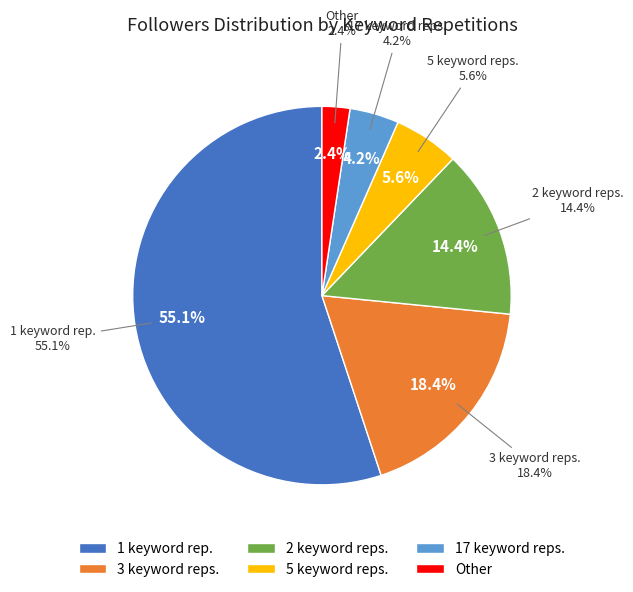

To the nearest percent, what is the difference between the largest and smallest slice percentages?

53%